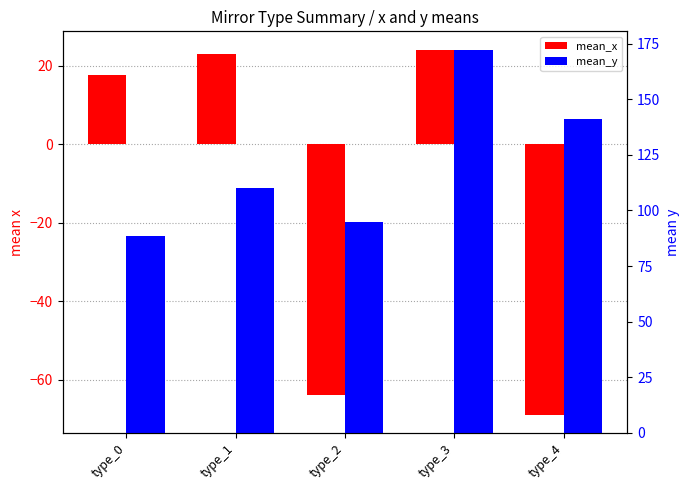

How many data points does each series have?

5